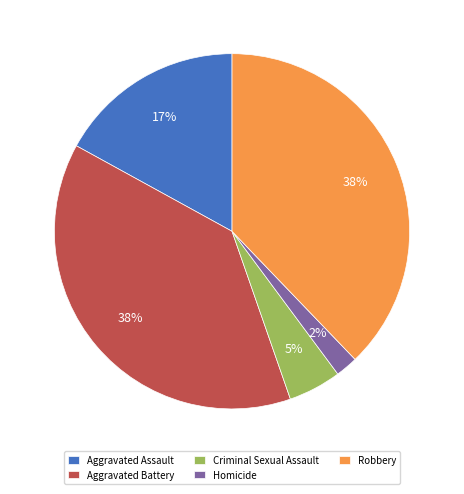

Between Aggravated Assault and Aggravated Battery, which is larger?

Aggravated Battery